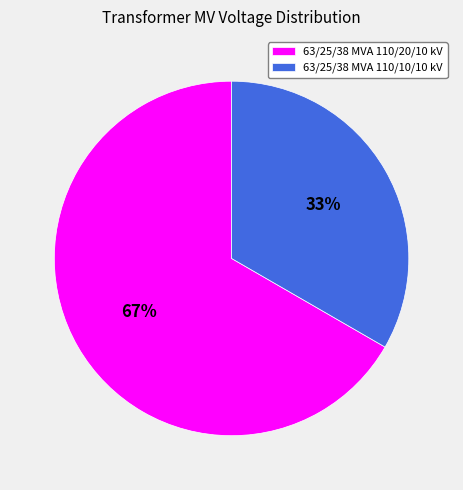

Combined, do 63/25/38 MVA 110/20/10 kV and 63/25/38 MVA 110/10/10 kV account for over 50%?

Yes